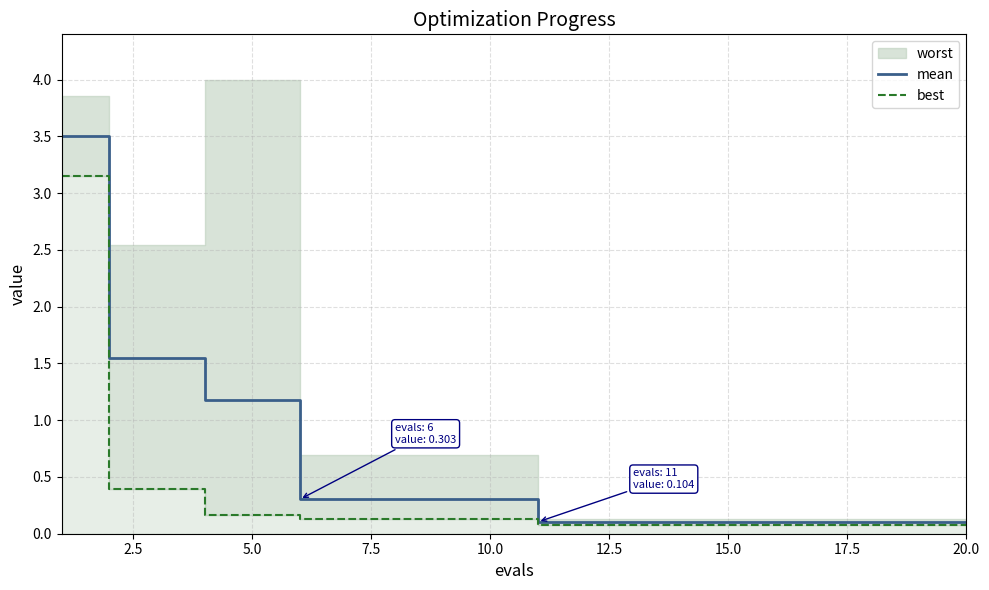

True or false: mean has a value of 1.2 at 5.0.

True